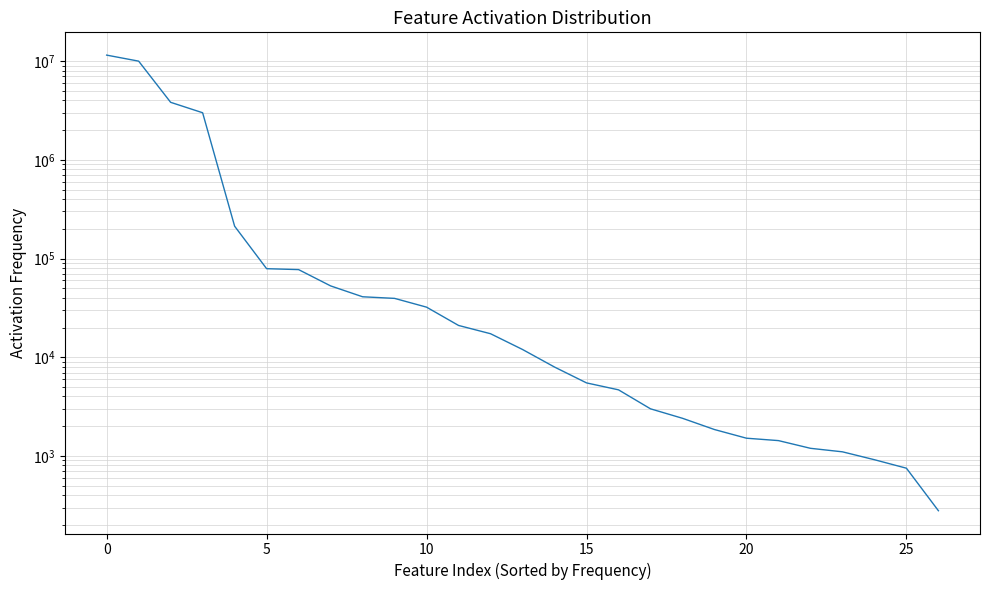

Is this an area chart (filled region under the line)?

No